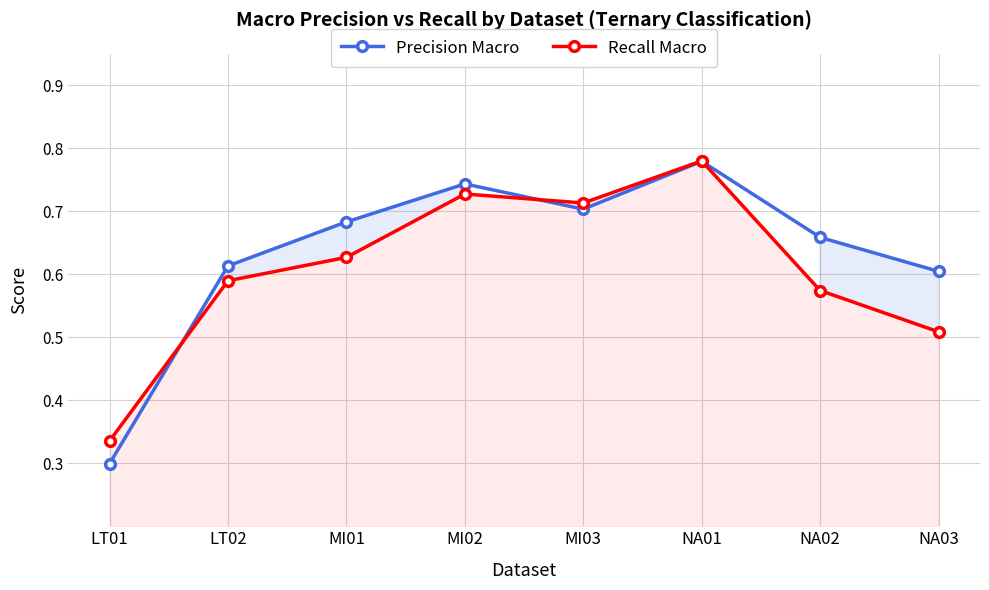

Where is the first local maximum for Precision Macro?

MI02